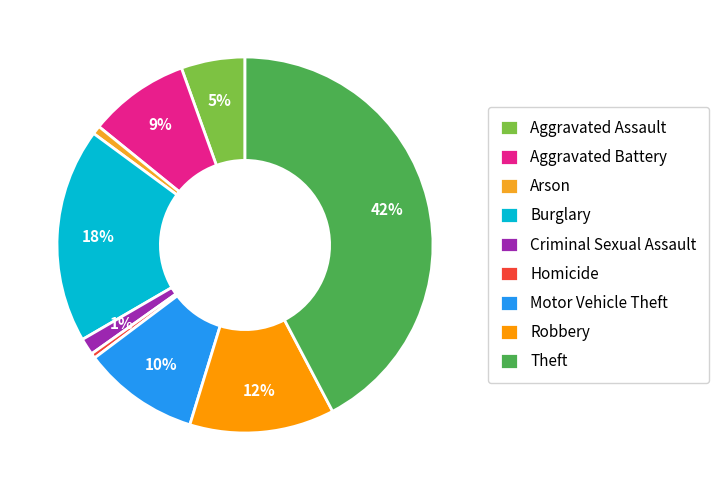

To the nearest percent, what is the difference between the Theft and Robbery slice percentages?

30%